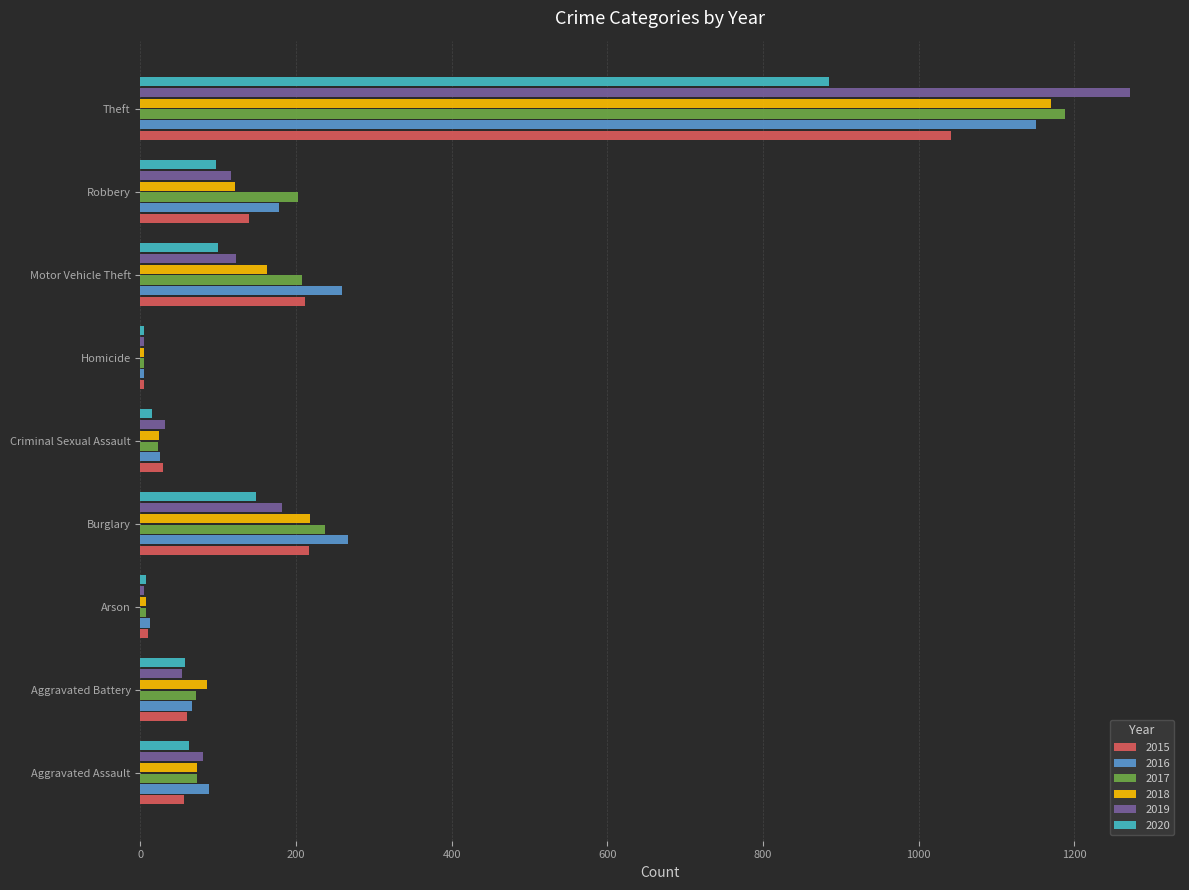

The 2019 series shows 182 at Burglary. True or false?

True